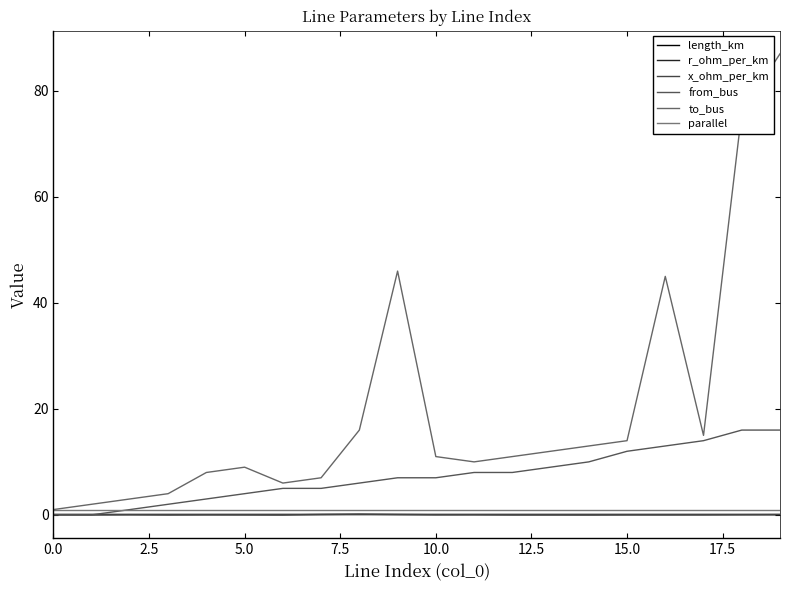

True or false: length_km and r_ohm_per_km intersect in this chart.

False